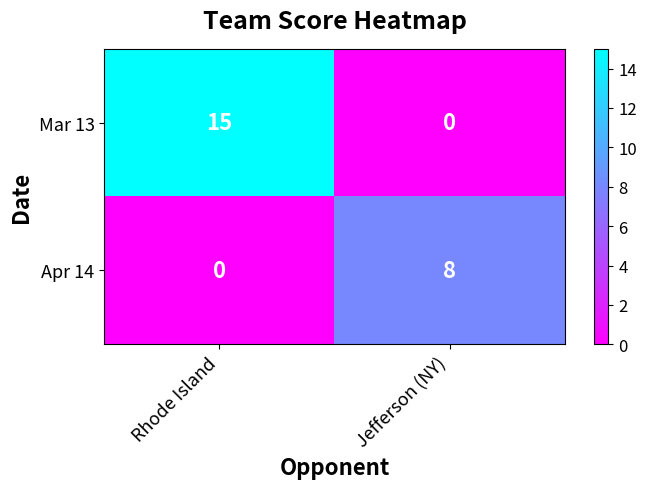

What is the sum of the Mar 13 values at Rhode Island and Jefferson (NY)?

15